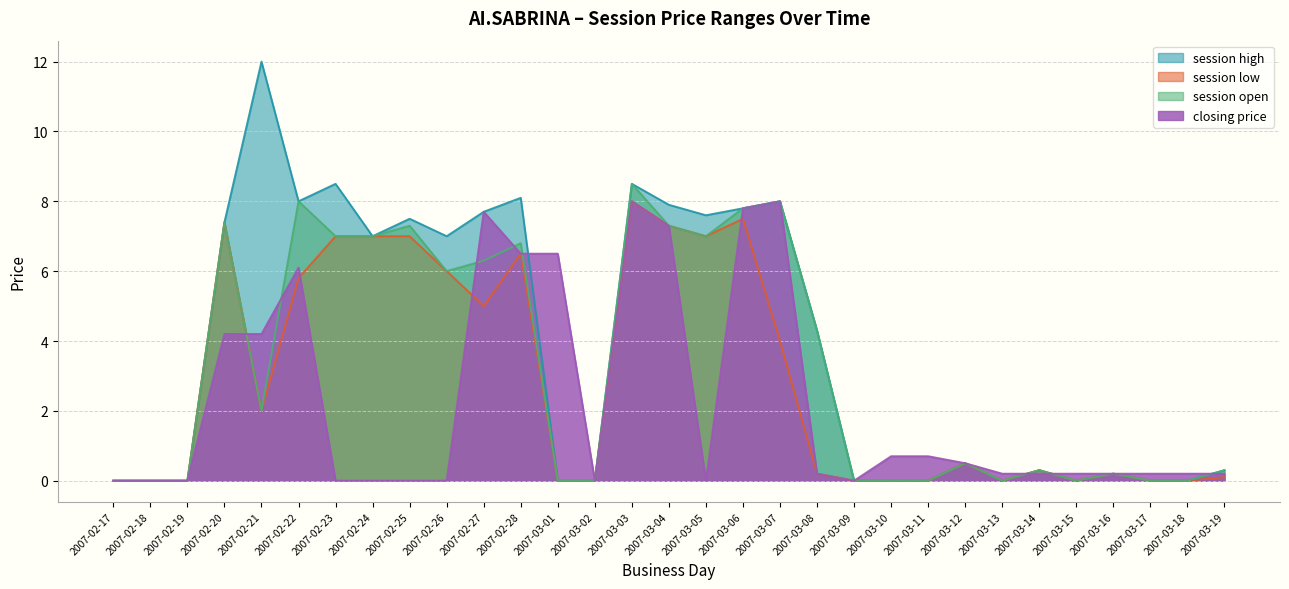

Where is the first local minimum for session open?

2007-02-21